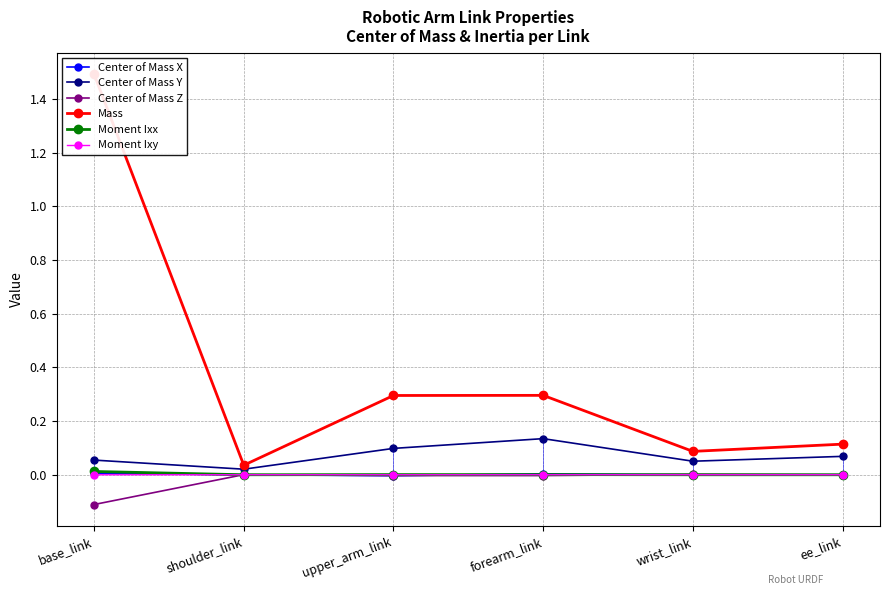

What is the difference between the maximum and minimum values in the Center of Mass Y series?

0.1